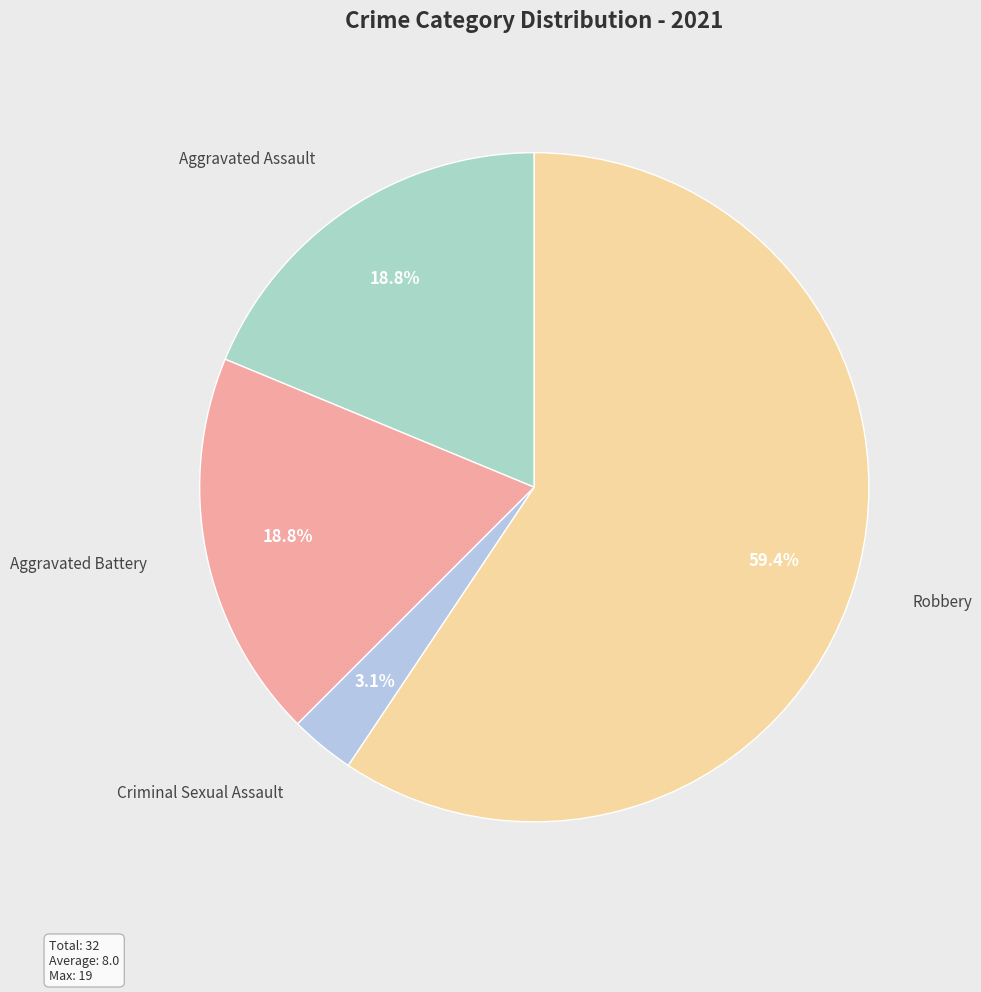

Approximately how many times larger is the value at Aggravated Assault compared to Robbery?

0.3